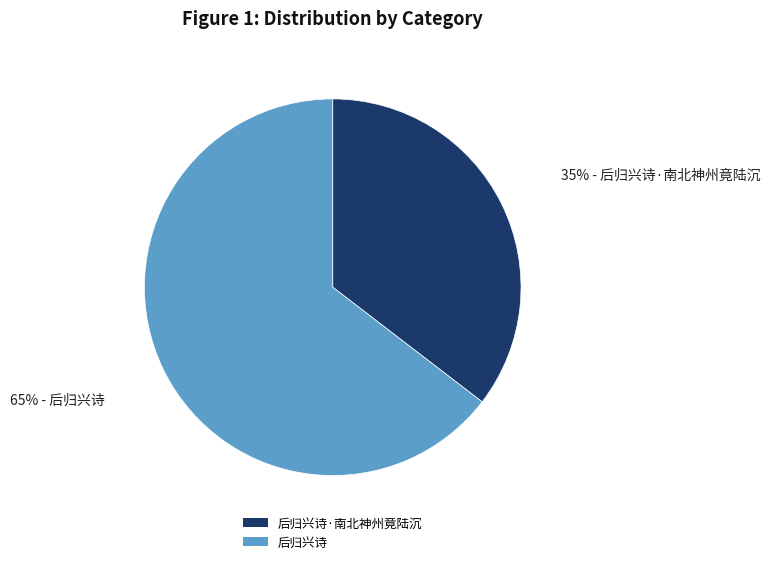

What percentage is the 后归兴诗 slice, to the nearest percent?

65%